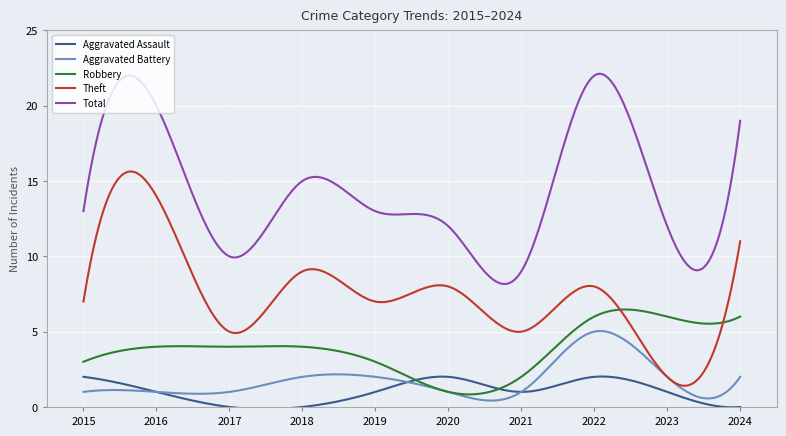

True or false: Total and Theft cross at least once.

False